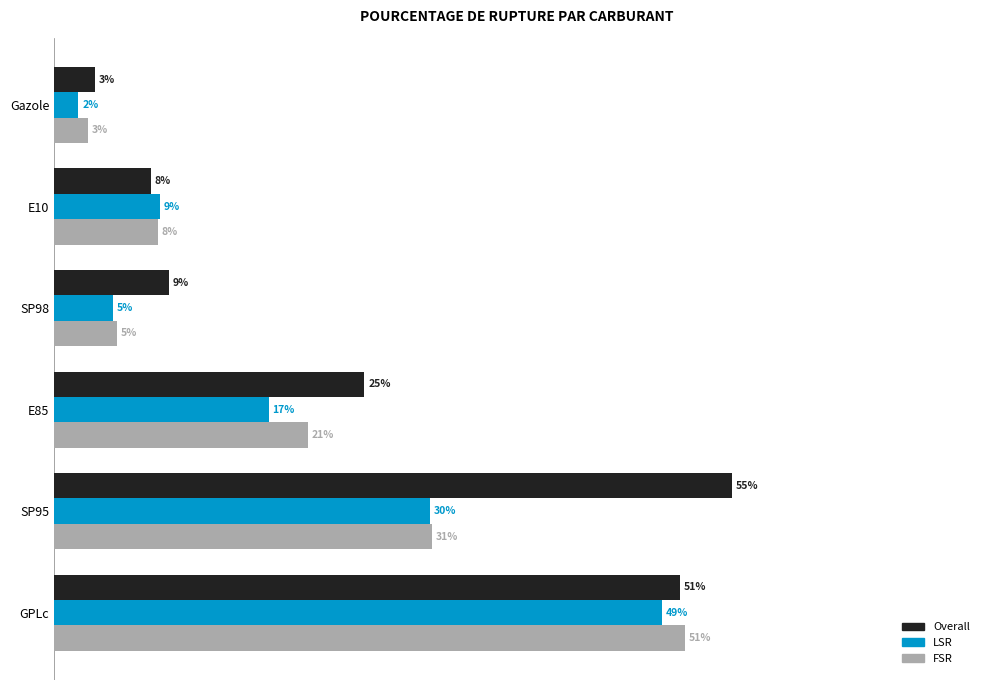

List the series in order of their peak value, lowest first.

LSR, FSR, Overall